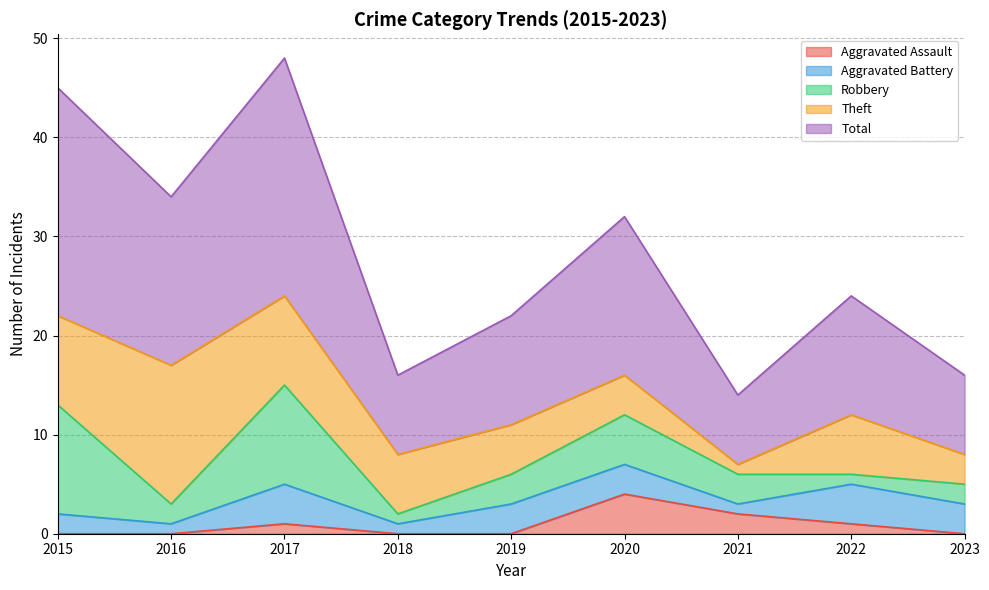

How many lines are shown in the chart?

5